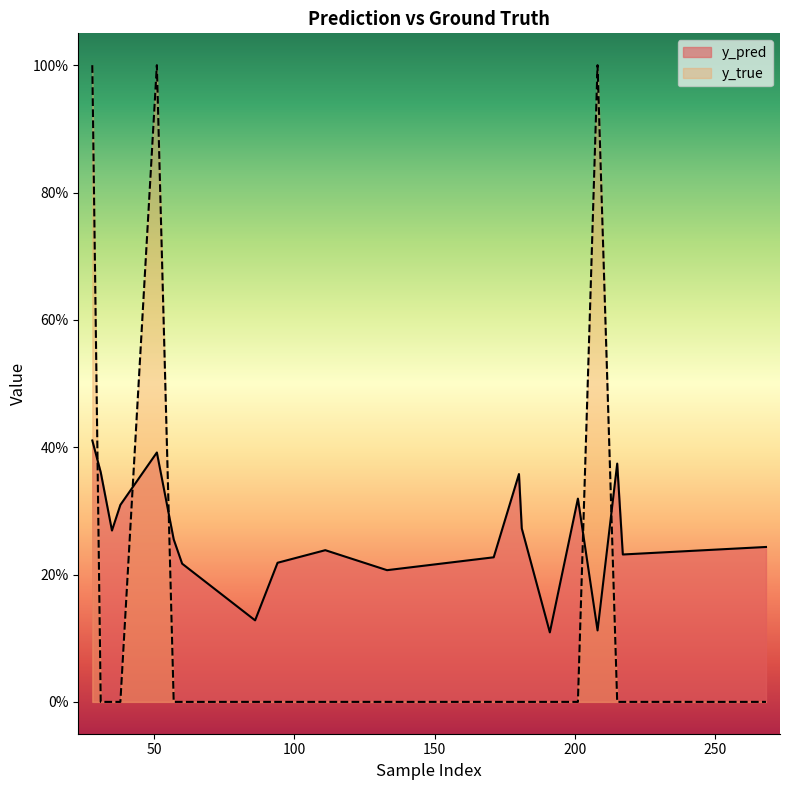

What is the average value of the y_pred series?

0.3